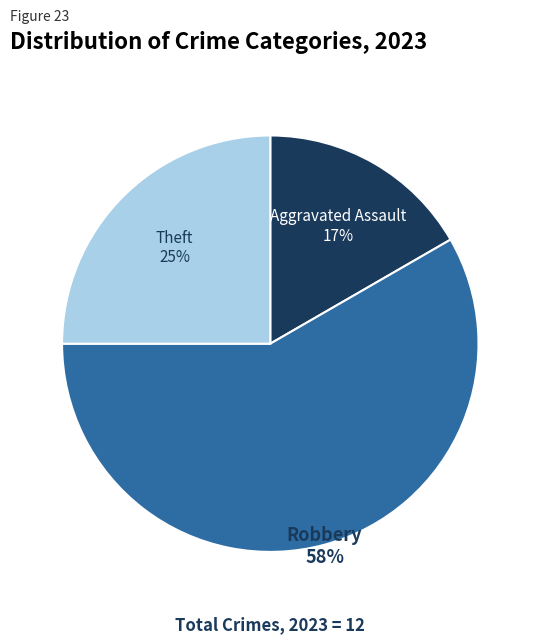

Is the sum of Aggravated Assault and Theft greater than half?

No